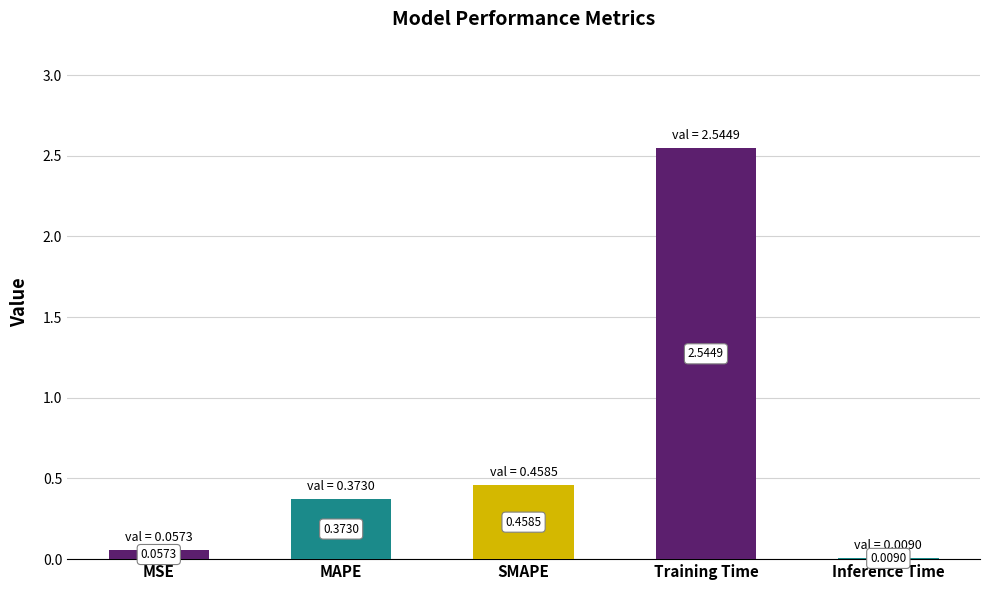

What is the sum of all values?

3.4